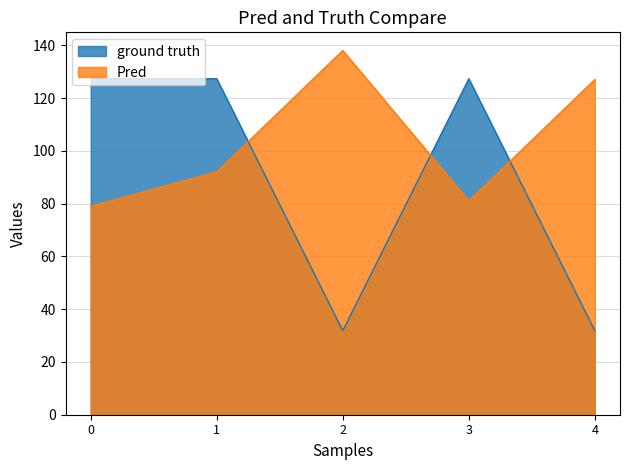

Reading right to left, what are all the values shown in this chart?

dbh_1: 31.8	127.3	31.8	127.3	127.3
dbh_2: 127.0	81.0	138.0	92.0	79.0